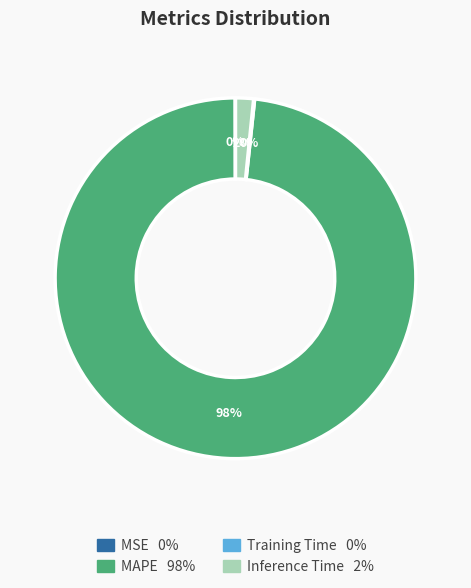

To the nearest percent, what portion does Inference Time represent?

2%